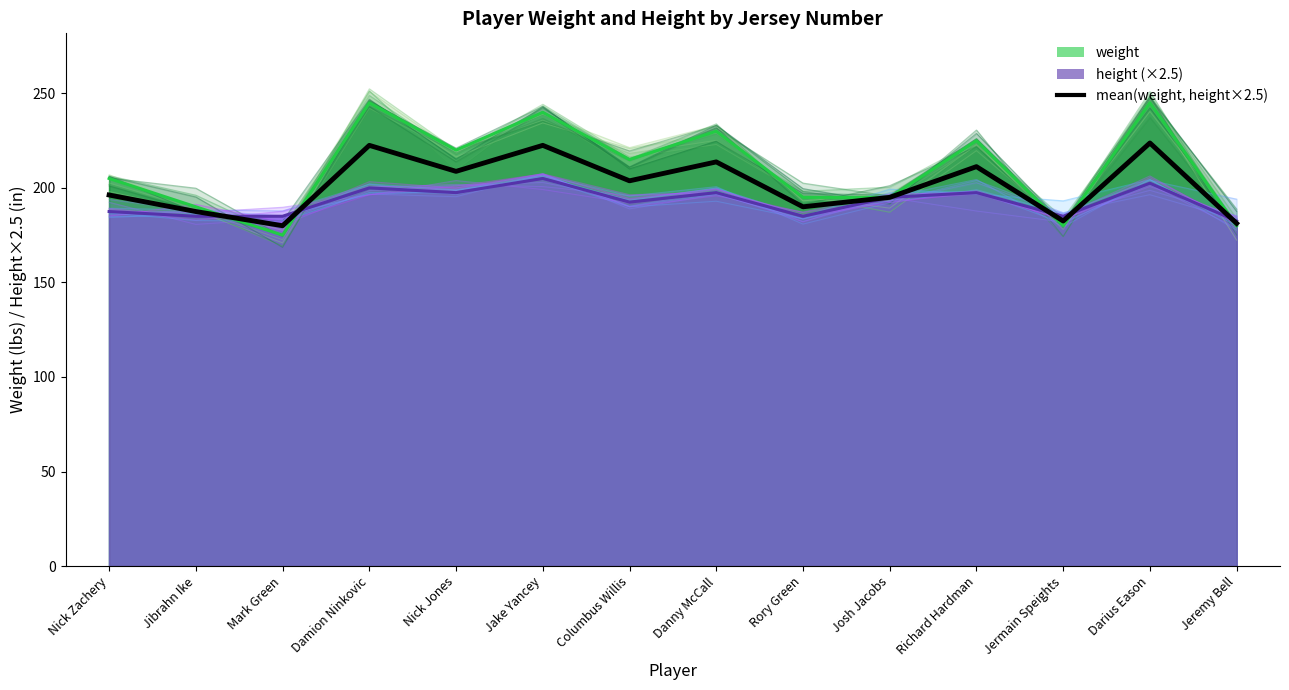

The value at Nick Zachery is 129.5. True or false?

False